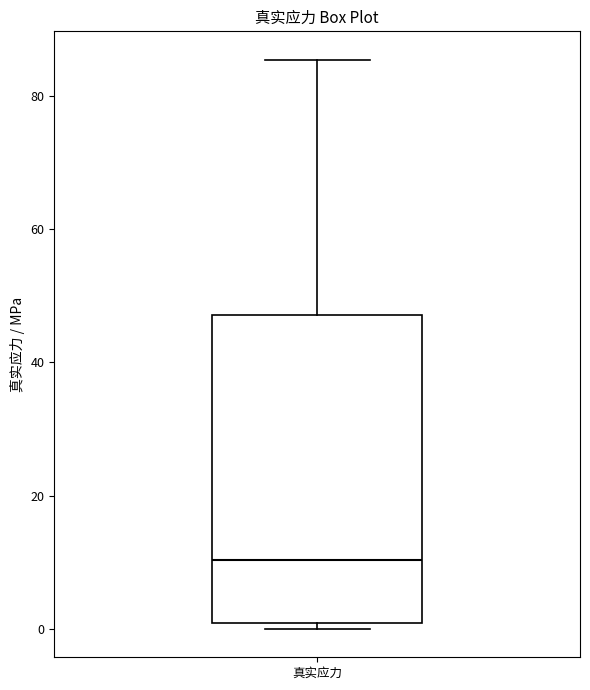

Where does the upper whisker of the box for 真实应力 end on the y-axis? The values are not printed on the chart, so give them approximately, as read against the axis.

86